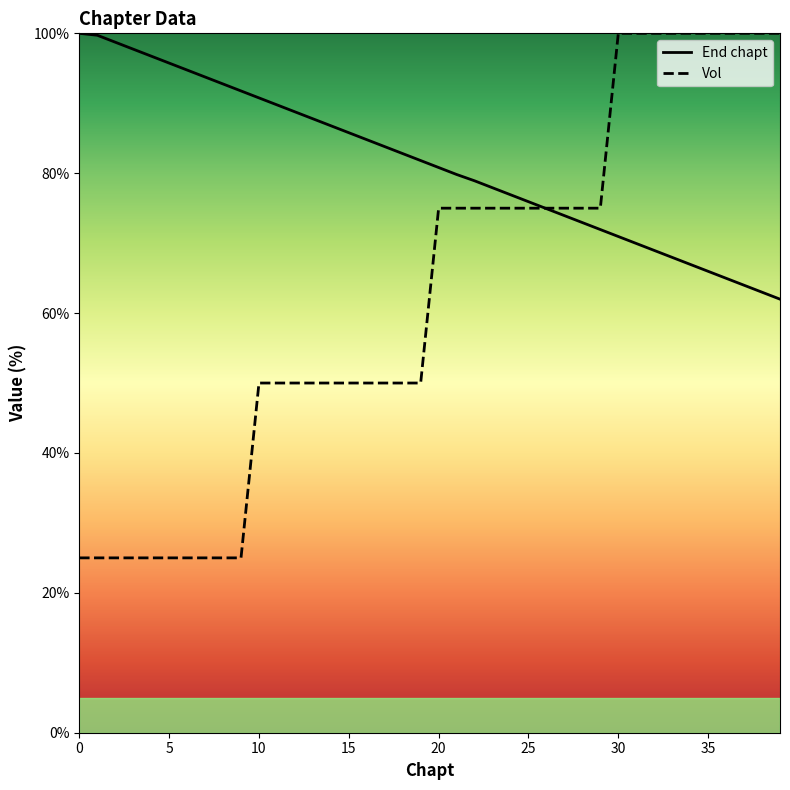

Which series has the largest range (max minus min)?

Vol